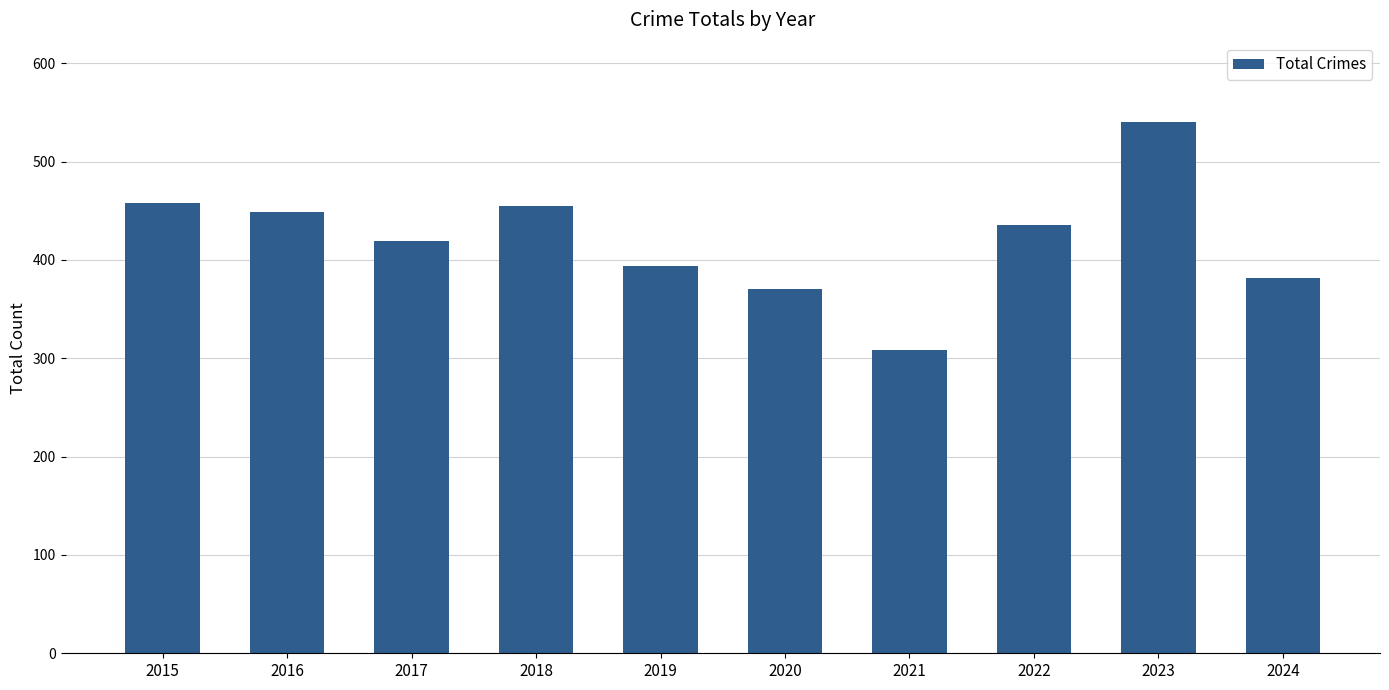

How many series are shown in this chart?

1